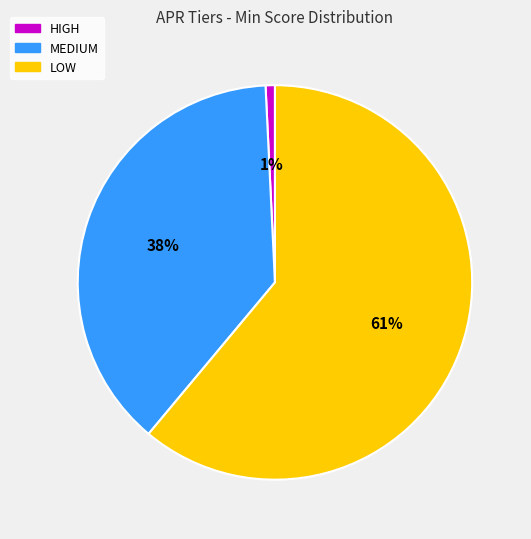

Which category has the biggest portion of the pie?

LOW